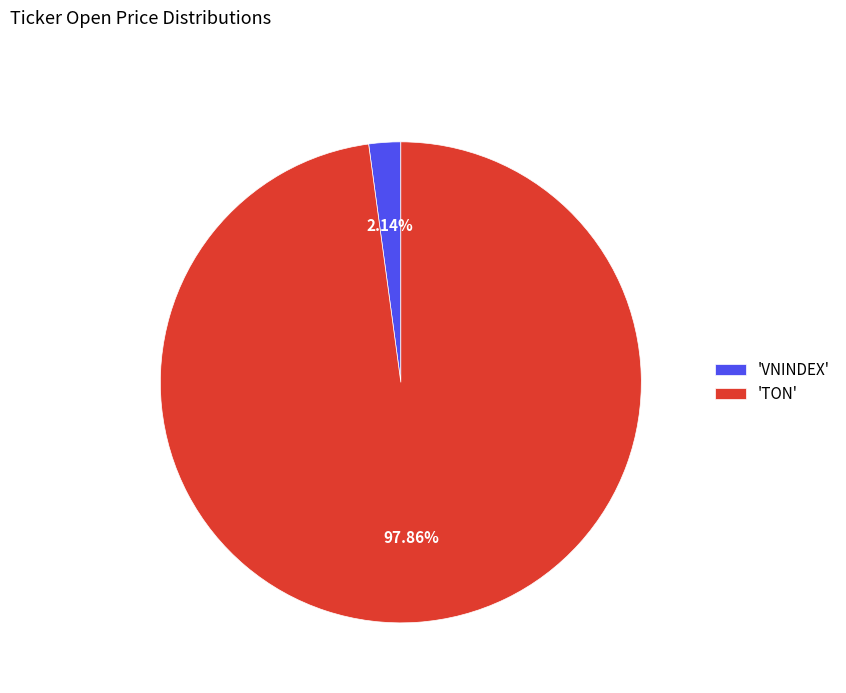

Which category has the smallest portion of the pie?

'VNINDEX'